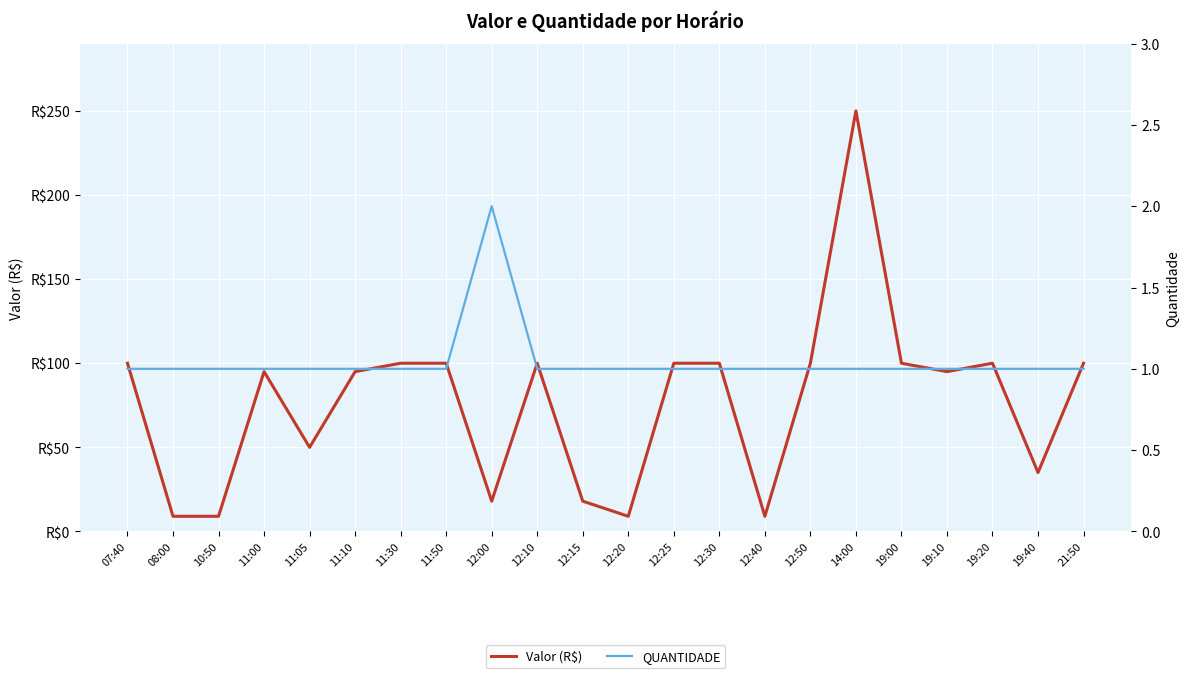

How many data points does each series have?

22